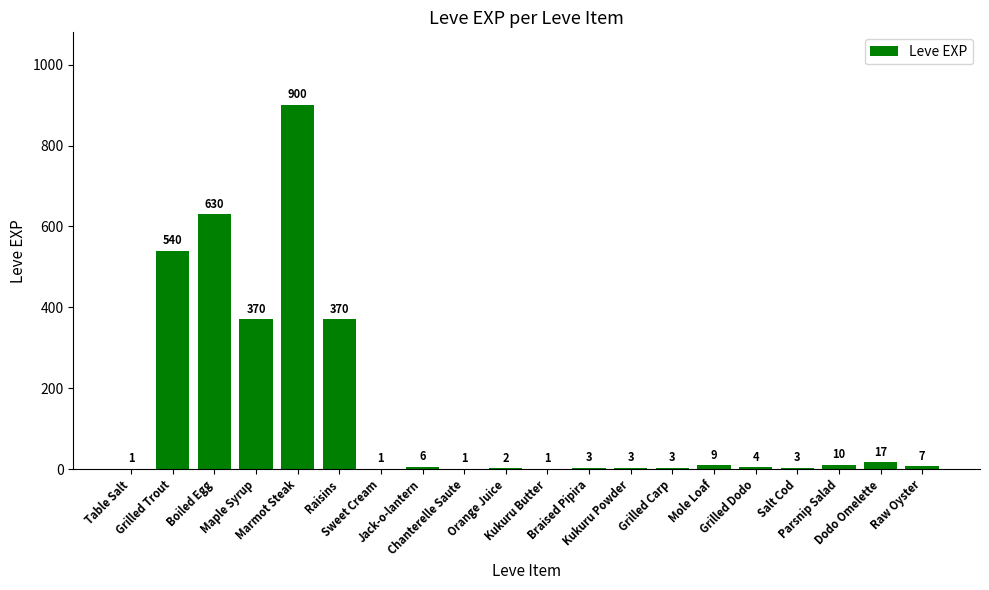

Count the number of data series in this chart.

1